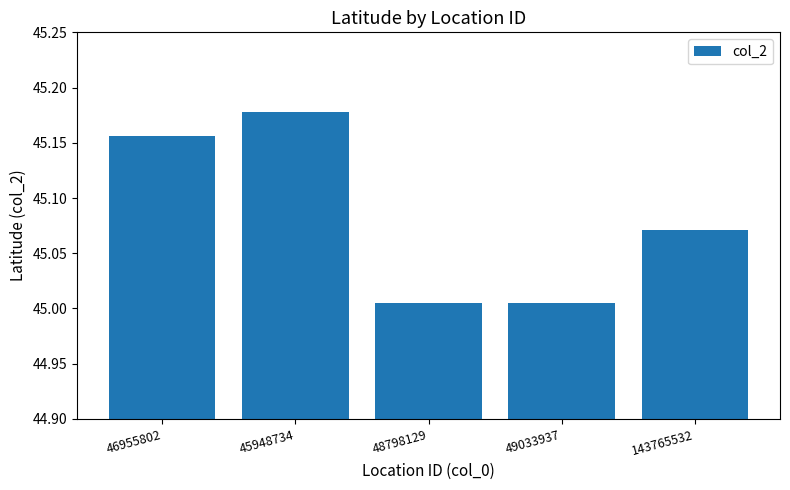

Does the chart contain stacked bars?

No